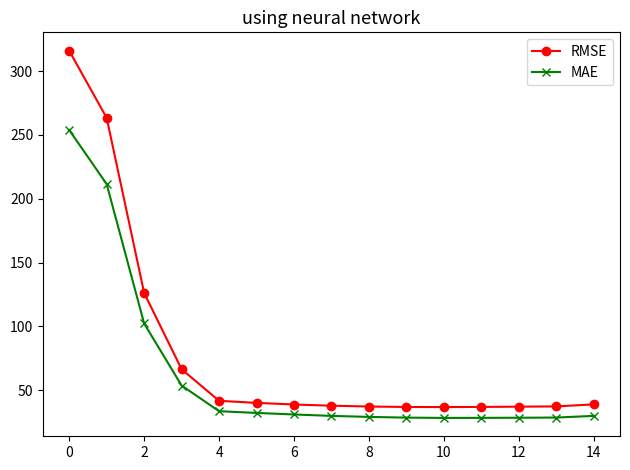

At how many categories does at least one series exceed 122?

3